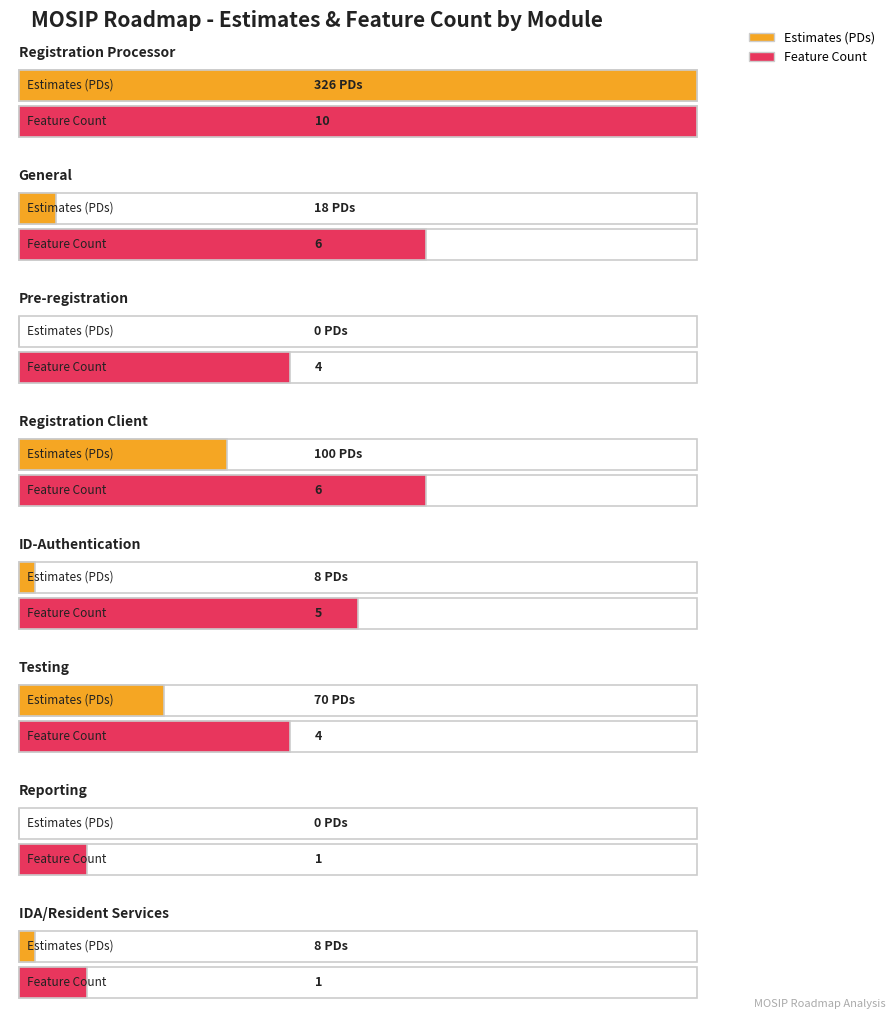

How many counts values are between 4 and 6?

5